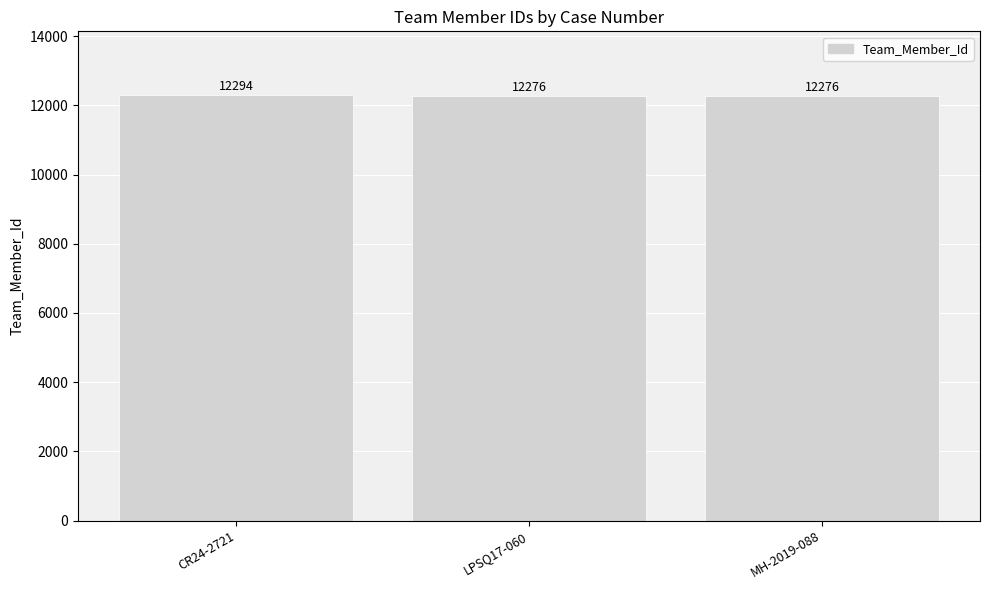

Reading left to right, what are all the values shown in this chart?

12294	12276	12276